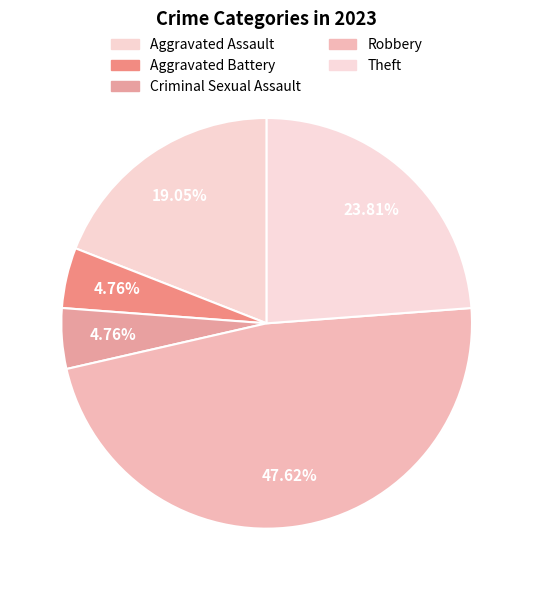

Combined, do Aggravated Battery and Robbery account for over 50%?

Yes